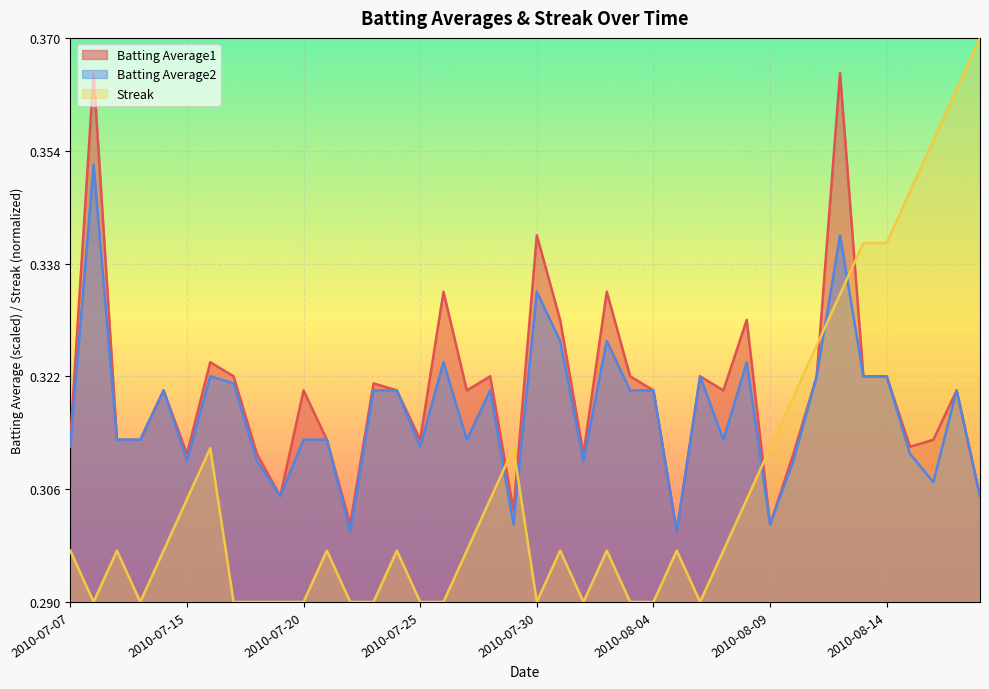

True or false: Batting Average1 has a value of 0.6 at 2010-07-26.

True